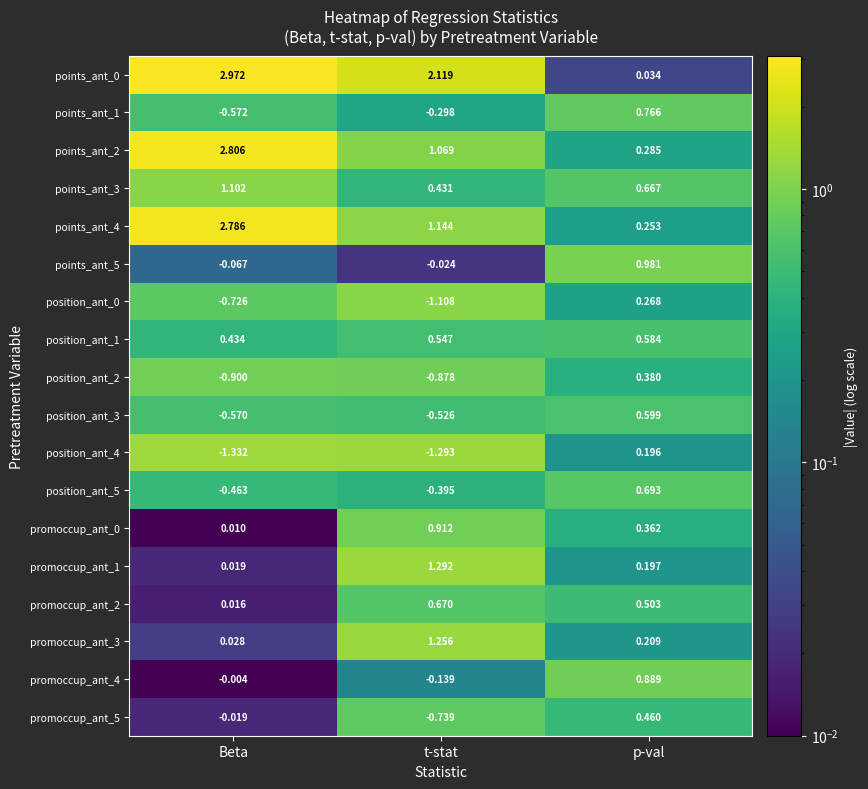

How many series are shown in this chart?

18